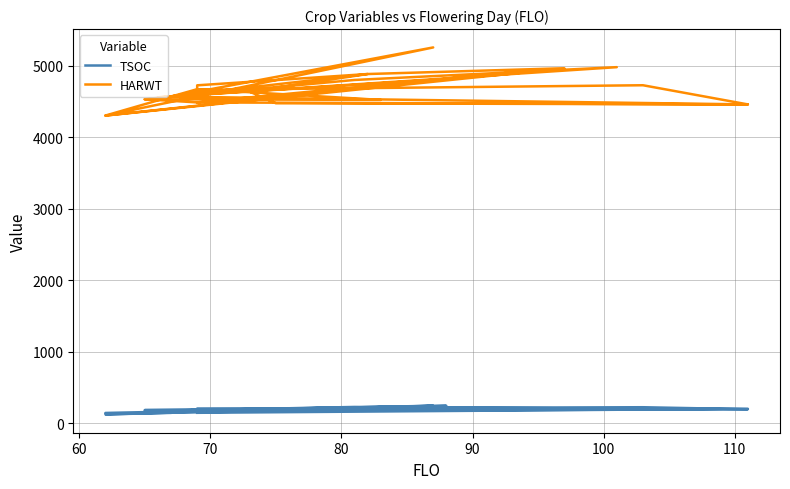

Does the chart display data point markers on the line(s)?

No